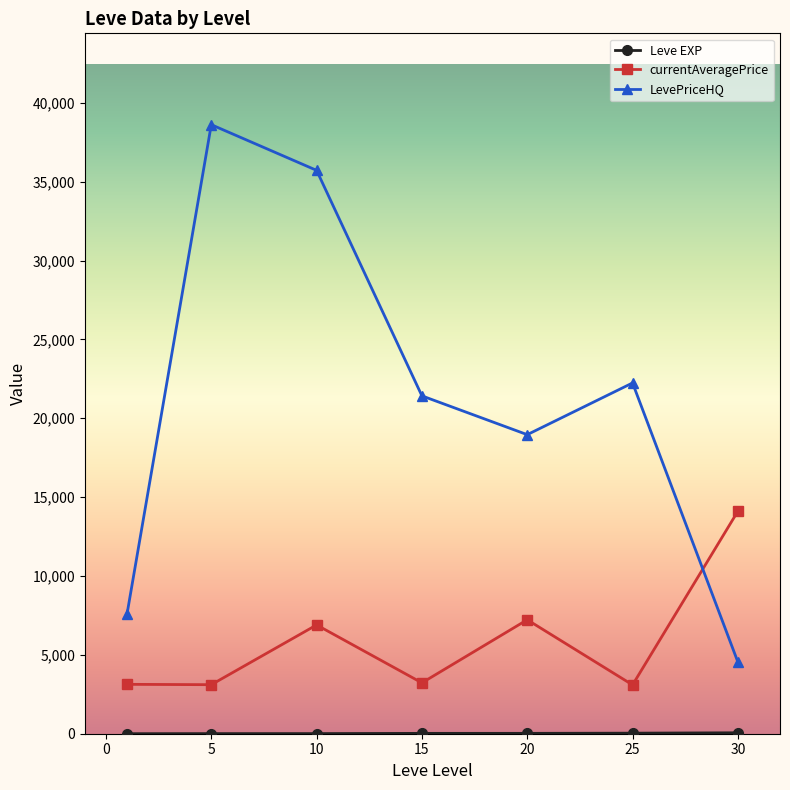

What is the maximum value shown in the chart?

38614.2